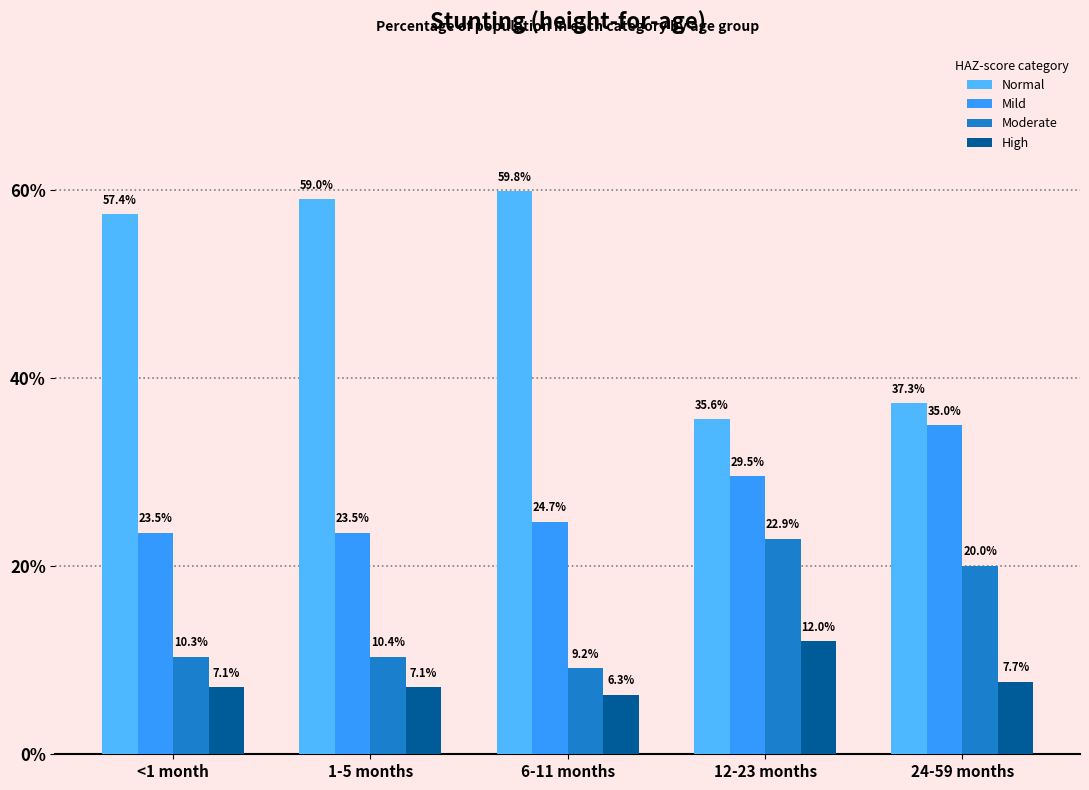

Is the value of Mild at 12-23 months greater than the value of Moderate at 1-5 months?

Yes